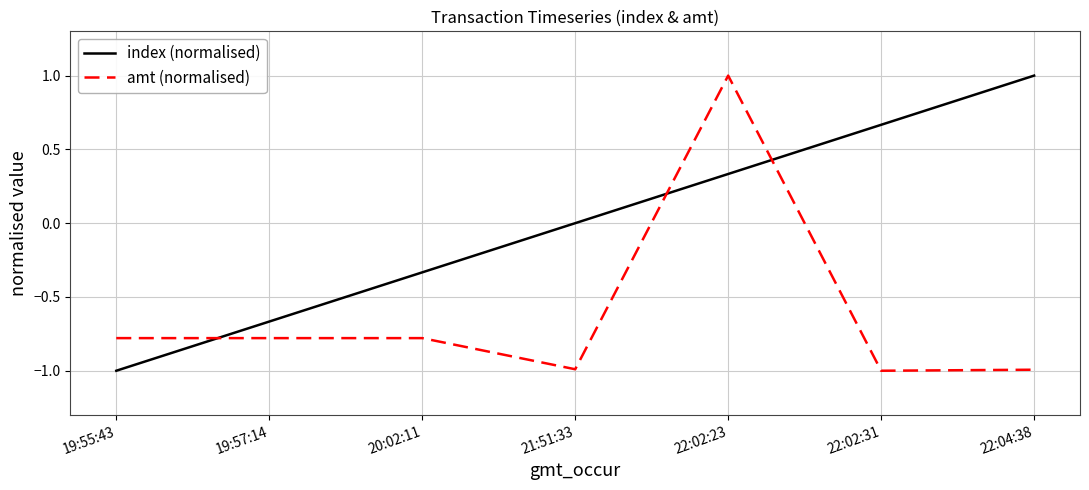

At 19:57:14, list the series in order from largest to smallest.

index (normalised), amt (normalised)